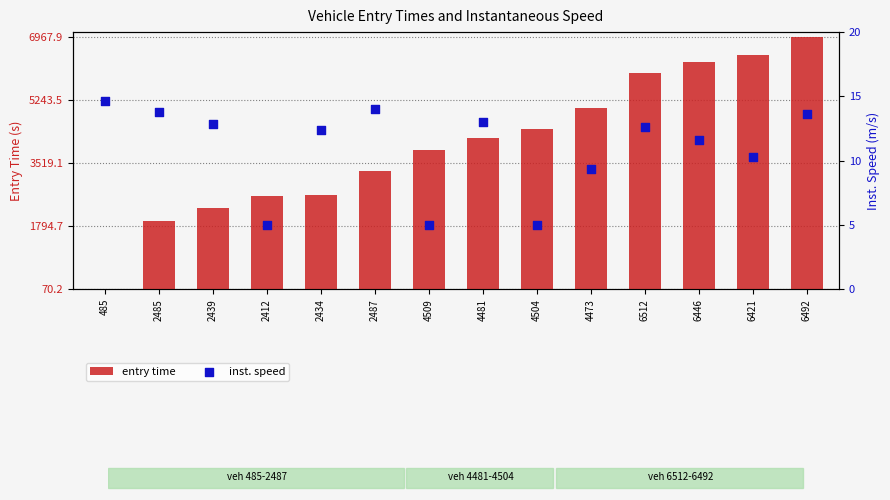

Which series reaches the minimum Y coordinate?

inst. speed